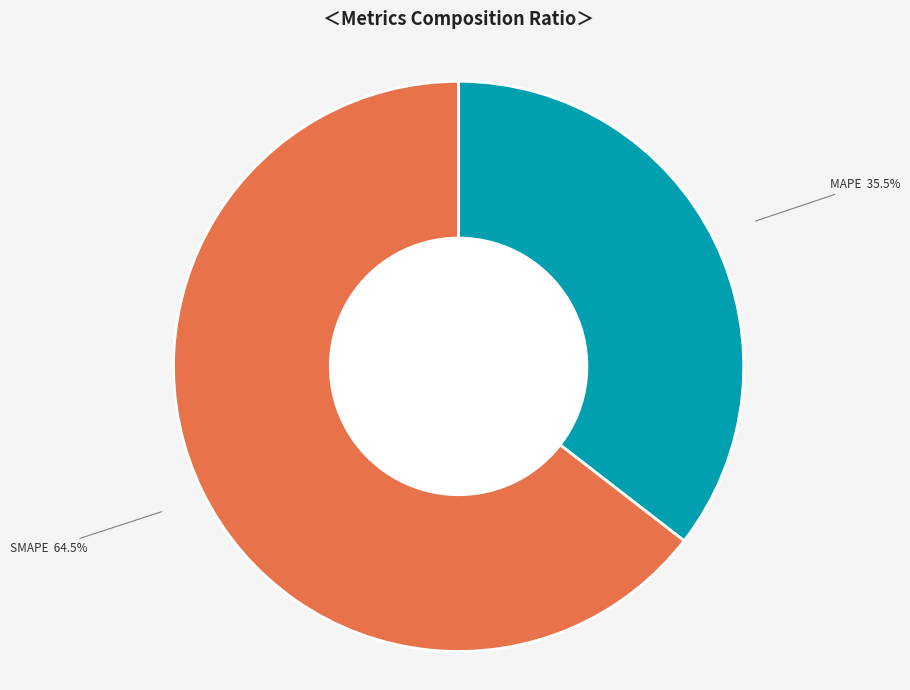

What portion of the pie excludes SMAPE?

35.5%